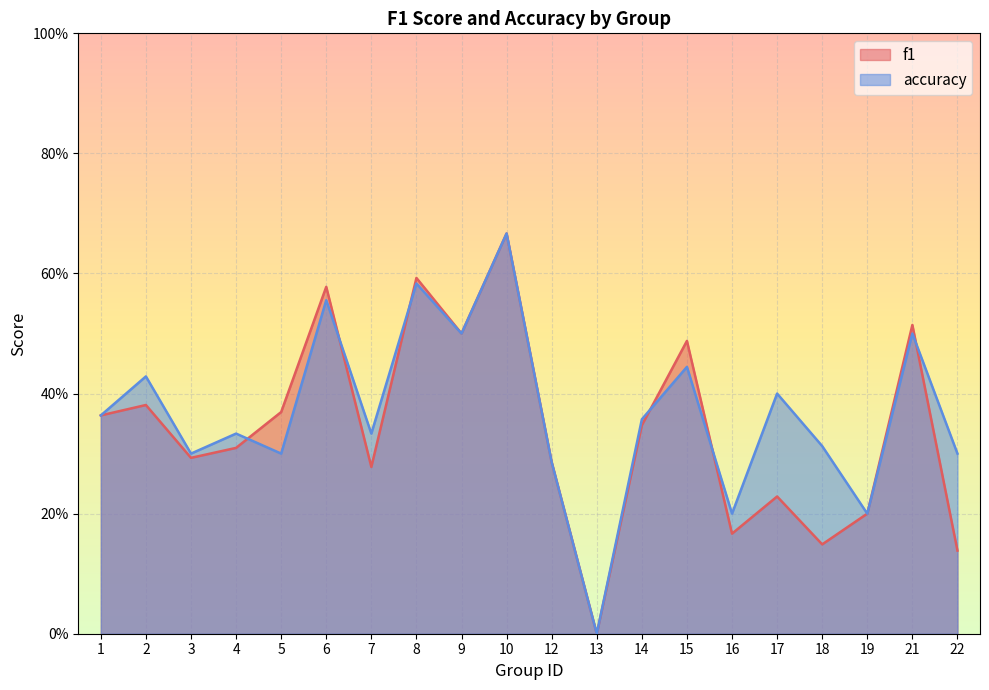

What is the difference between the f1 values at 9 and 5?

0.1